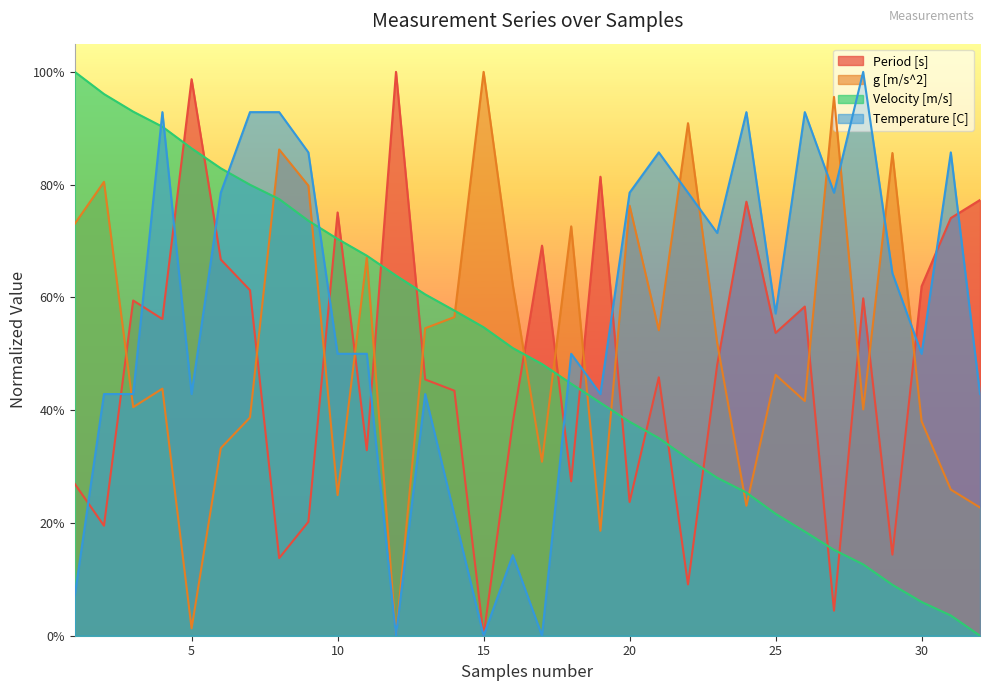

What is the total value across all series at 20?

2.2